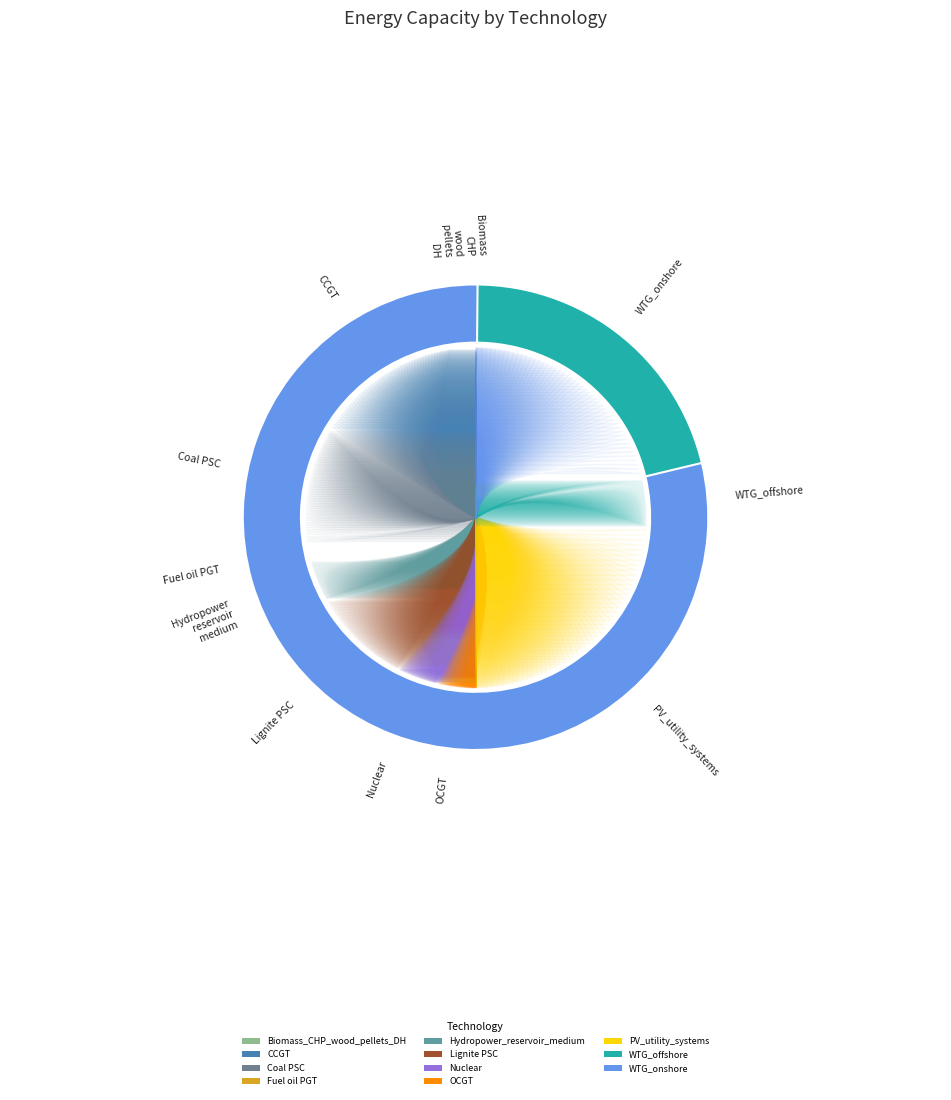

Which slice is the smallest?

Fuel oil PGT